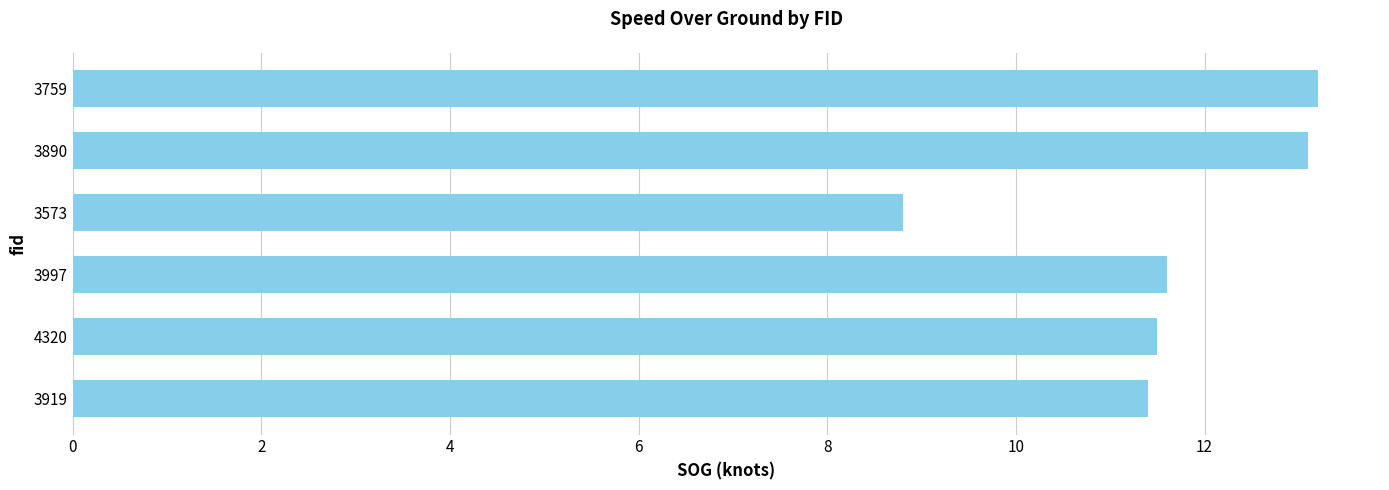

Approximately how many times larger is the value at 3997 compared to 3573?

1.3